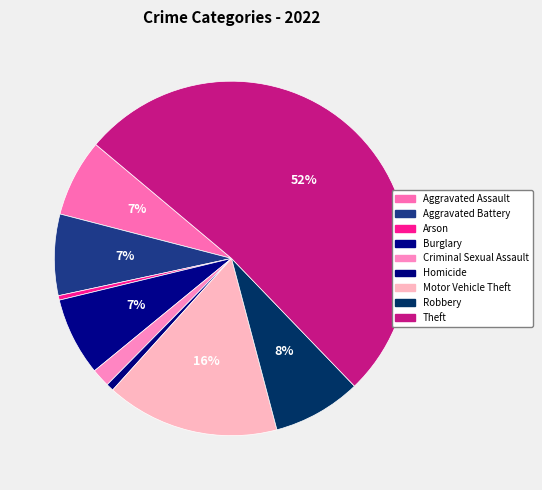

To the nearest percent, what is the combined percentage of Aggravated Assault and Burglary?

14%